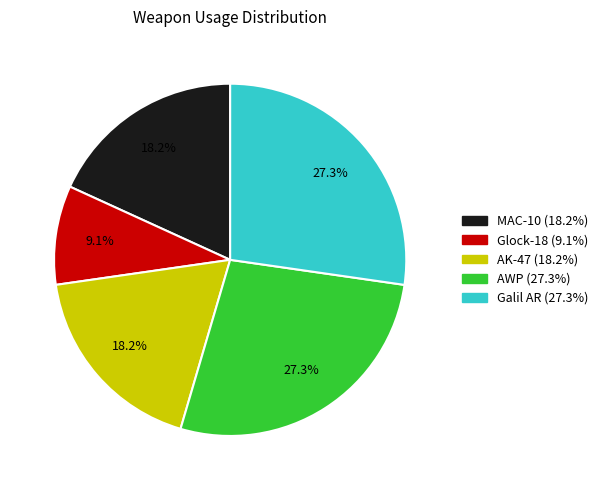

Count the number of slices in the pie.

5